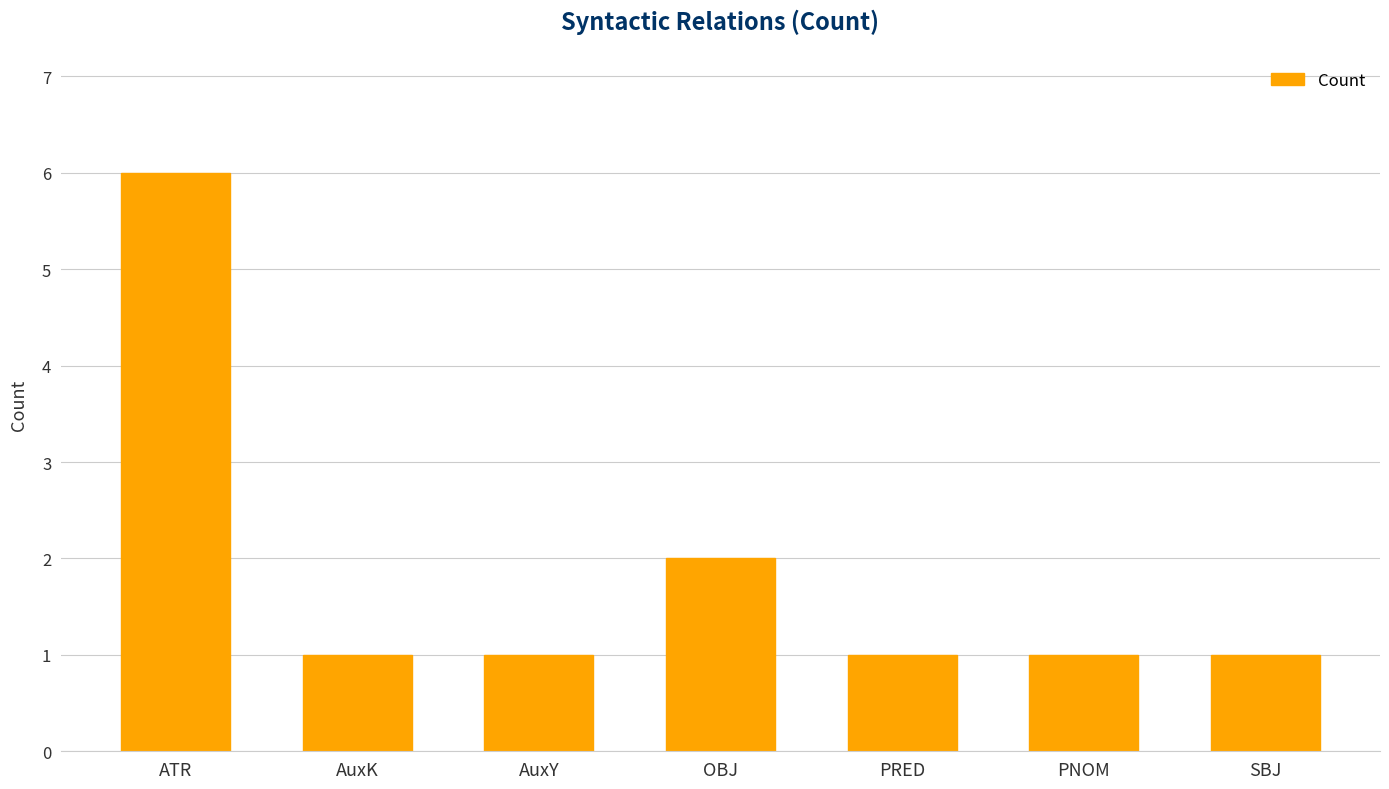

At which category does the chart reach its peak across all series?

ATR